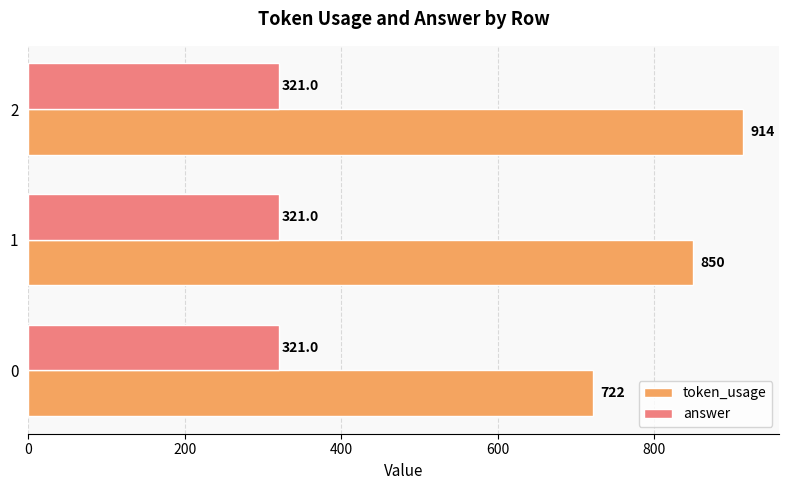

Between 0 and 1, which series saw the biggest shift?

token_usage